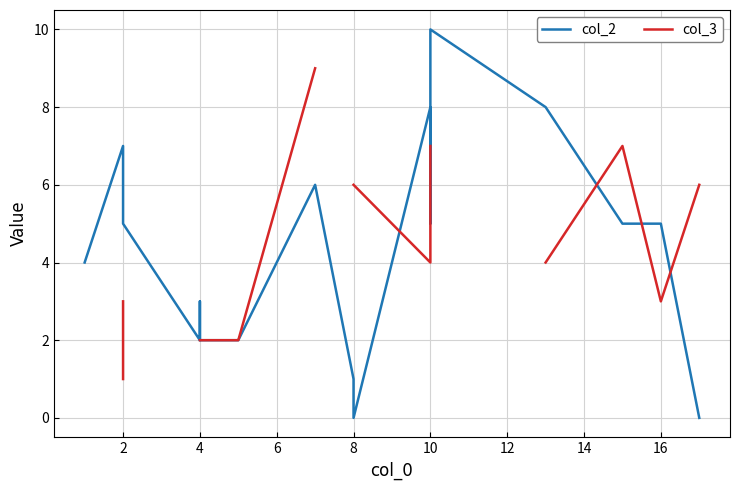

Count the number of data series in this chart.

2